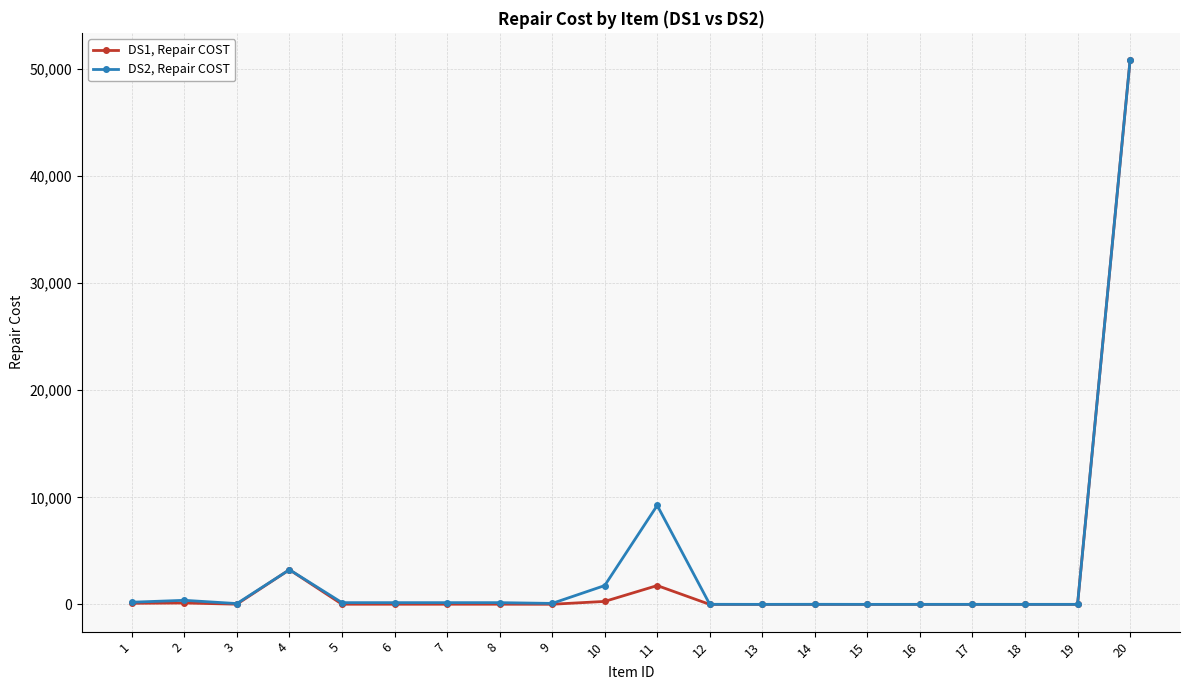

What is the minimum value shown in the chart?

0.5